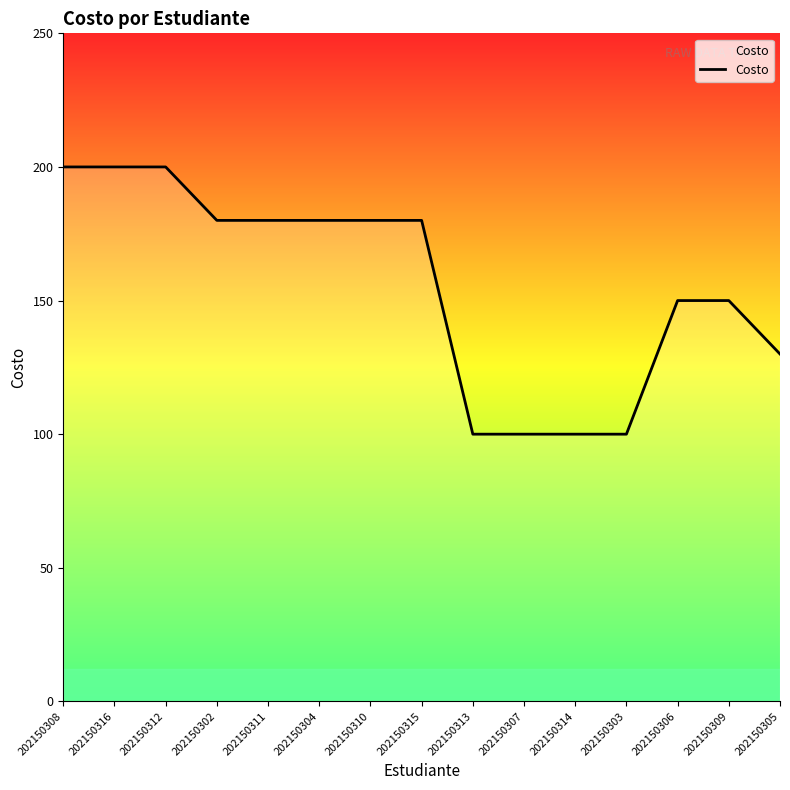

Is this an area chart (filled region under the line)?

No